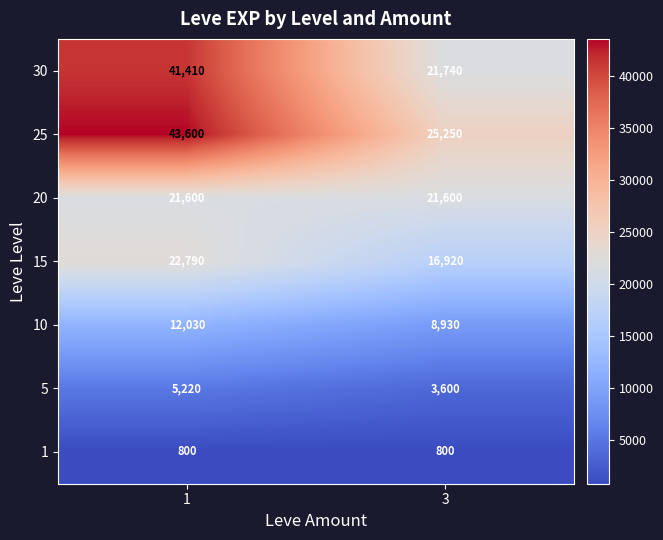

What is the average value of the 20 series?

21600